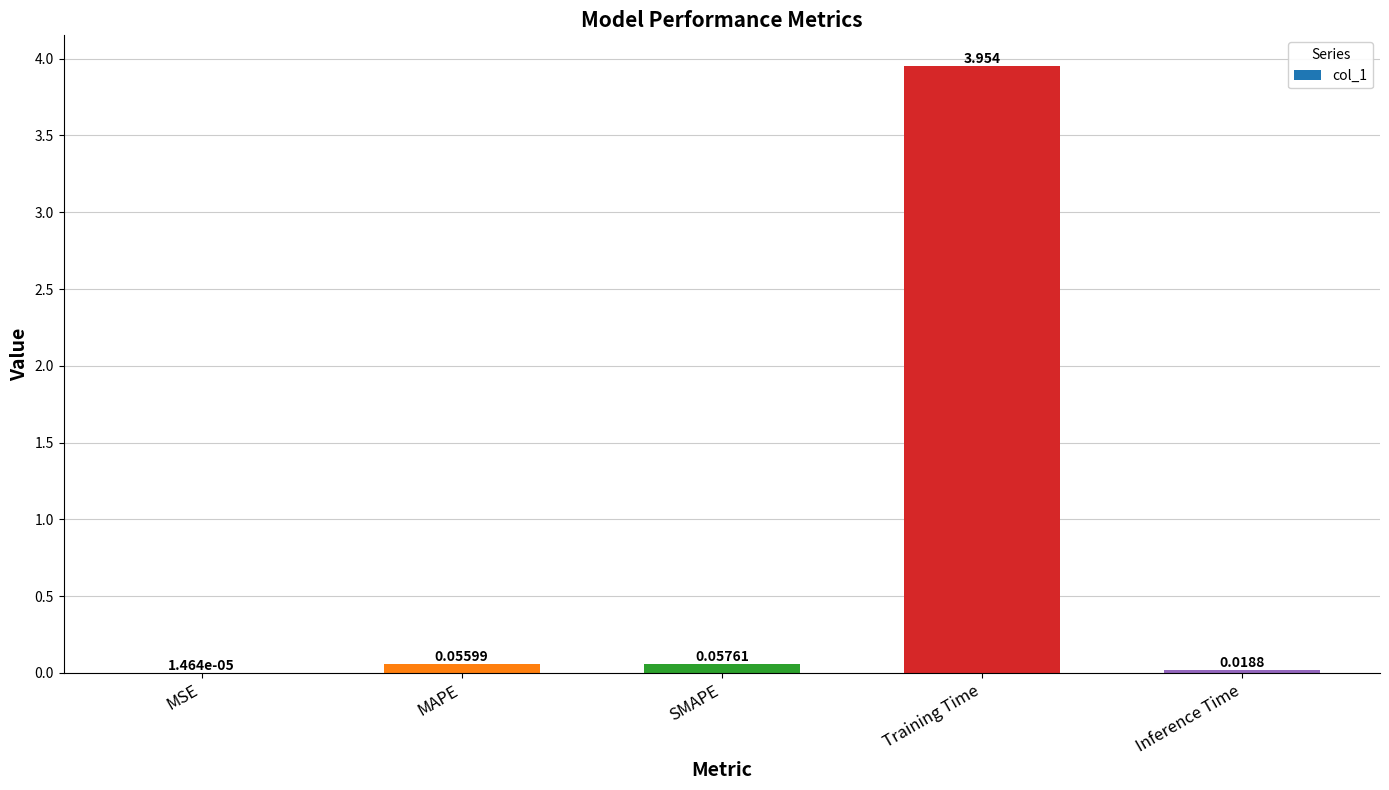

Count the number of data series in this chart.

1